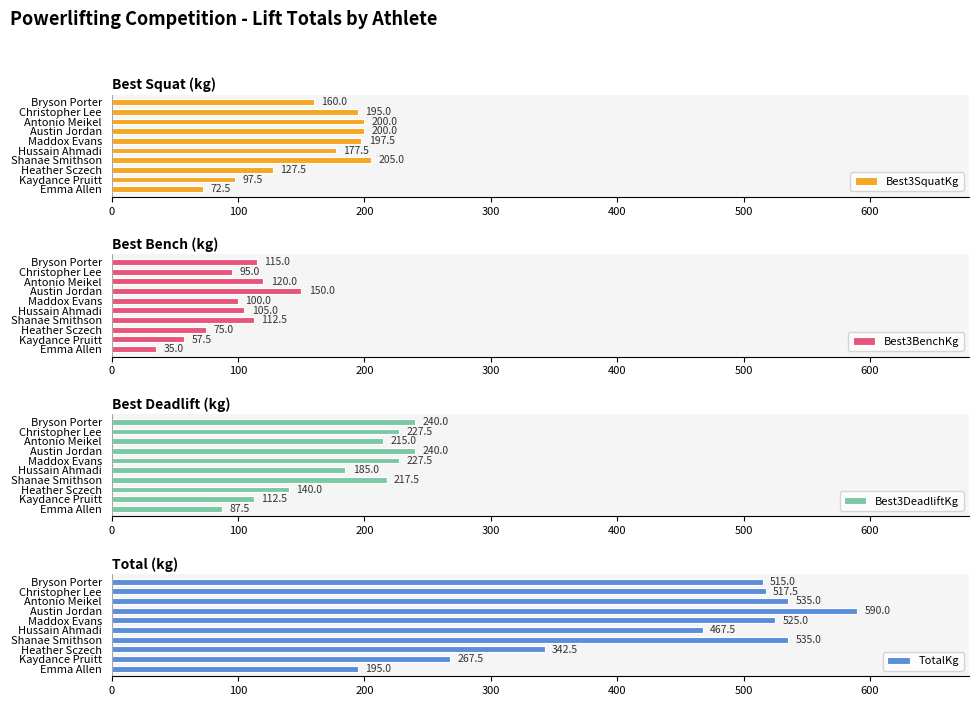

Where is Best3SquatKg nearest to the value 138?

Heather Sczech